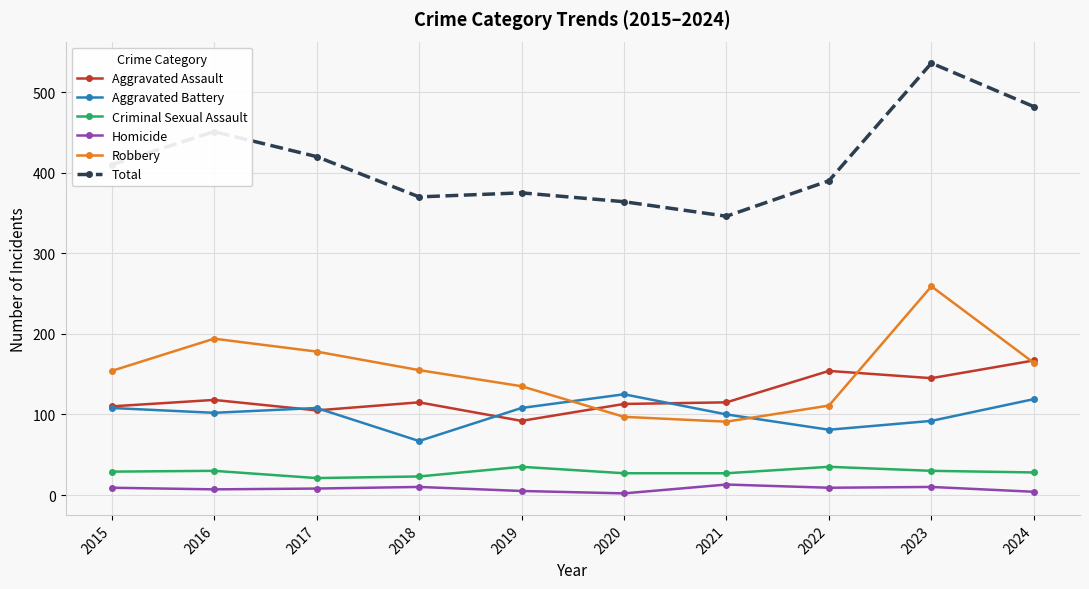

How many lines are shown in the chart?

6